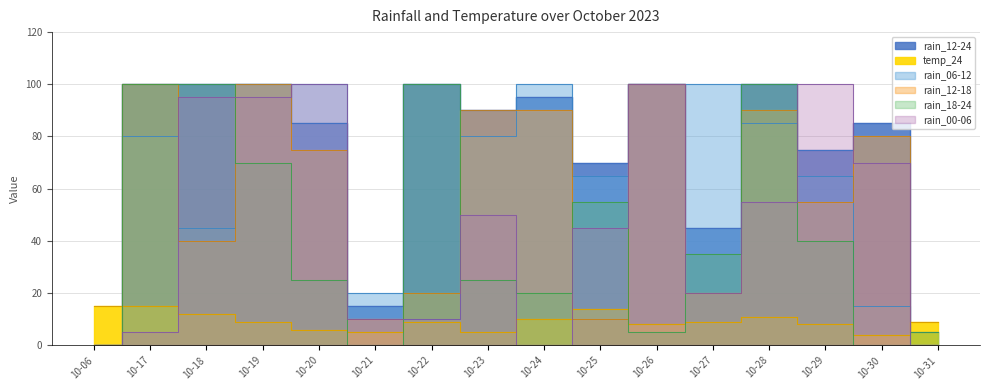

Rank the categories by rain_18-24 value from highest to lowest.

10-17, 10-18, 10-22, 10-28, 10-19, 10-25, 10-29, 10-27, 10-20, 10-23, 10-24, 10-26, 10-31, 10-06, 10-21, 10-30